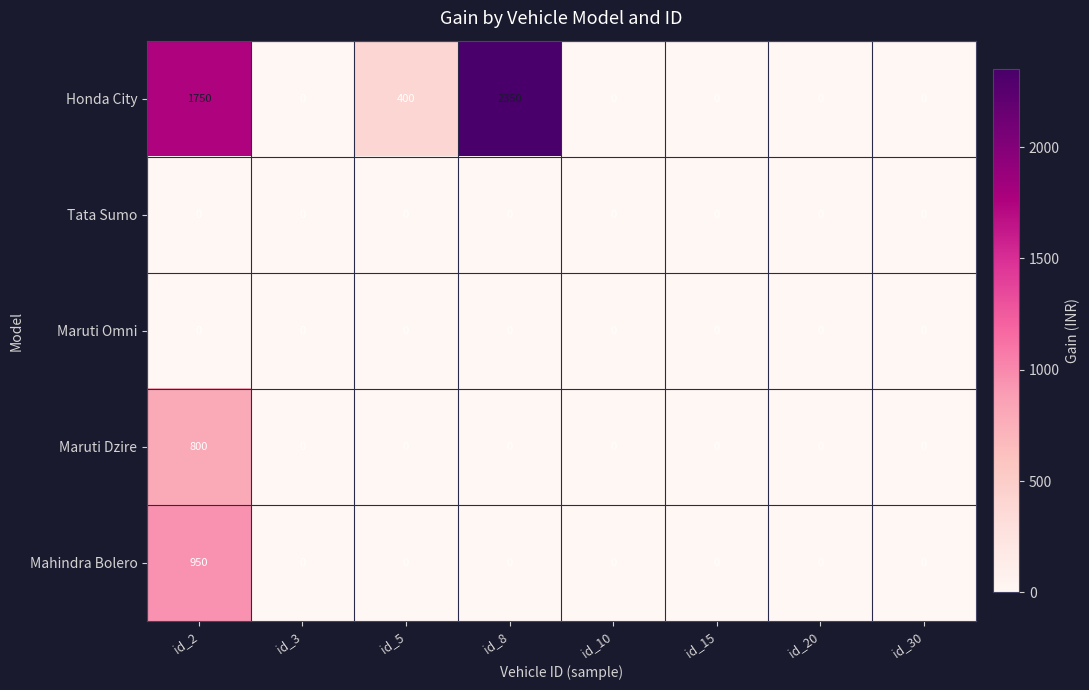

At which category is the sum across all series the highest?

id_2